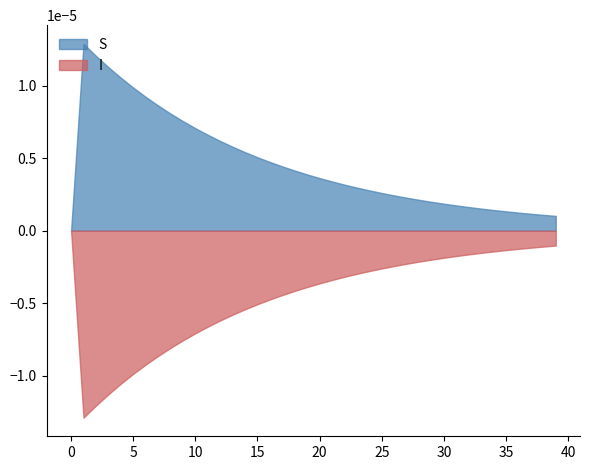

True or false: I and S cross at least once.

False